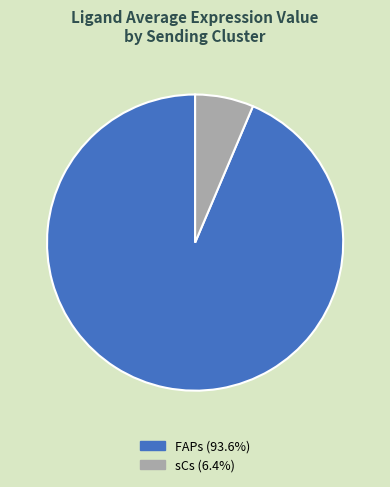

Rank the categories by value from highest to lowest.

FAPs, sCs